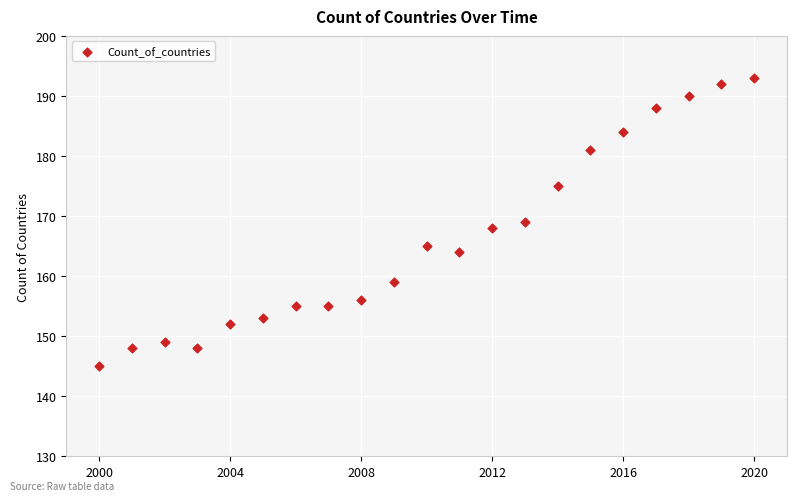

What is the range of X values (max minus min)?

20